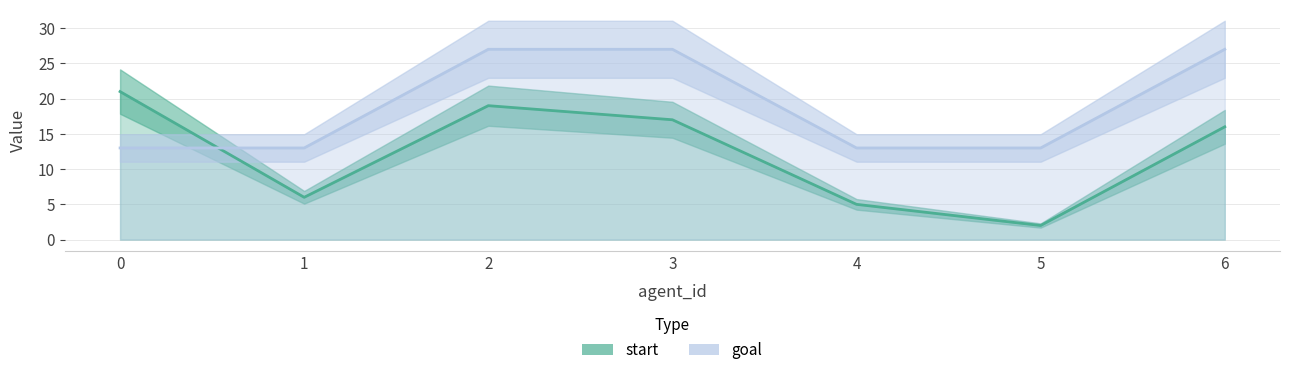

Rank the series by their maximum value, from highest to lowest.

goal, start